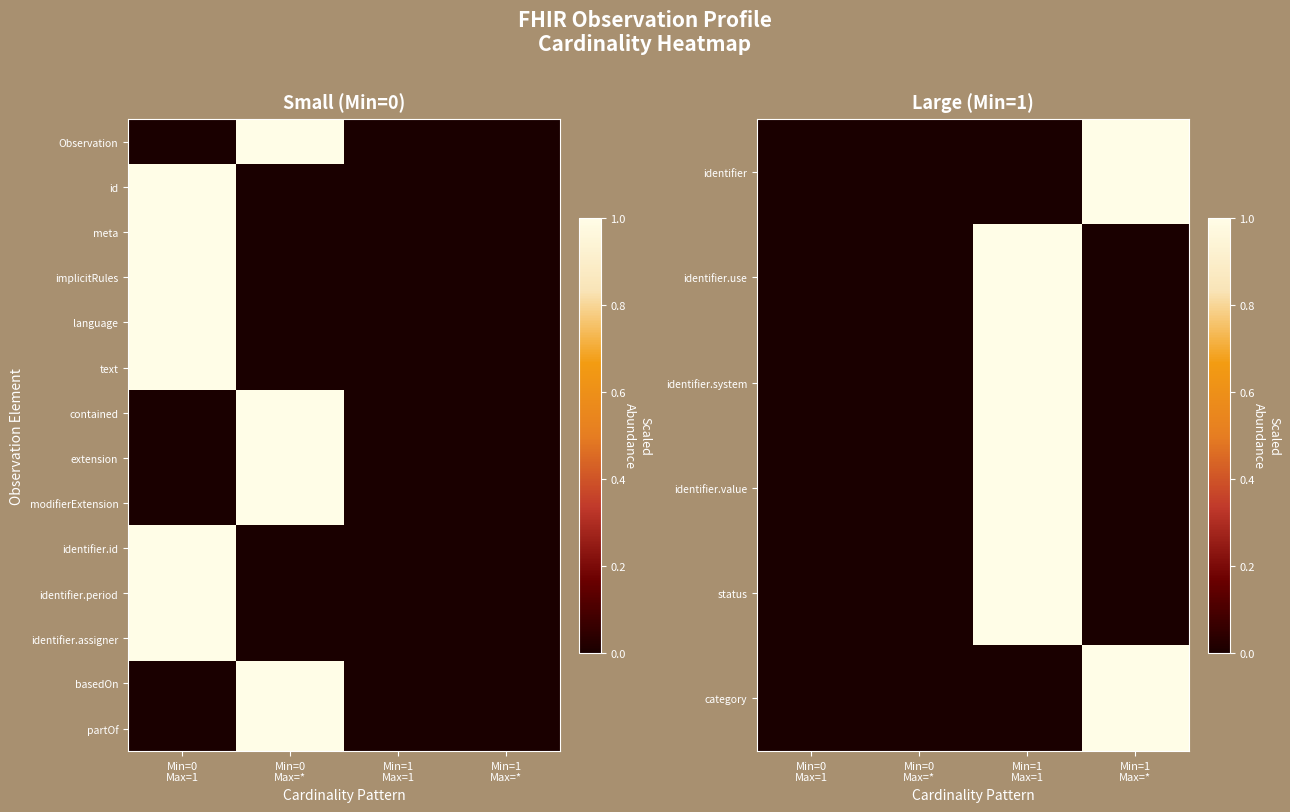

Which category has the lowest value in the identifier.period series?

Min=0 Max=*